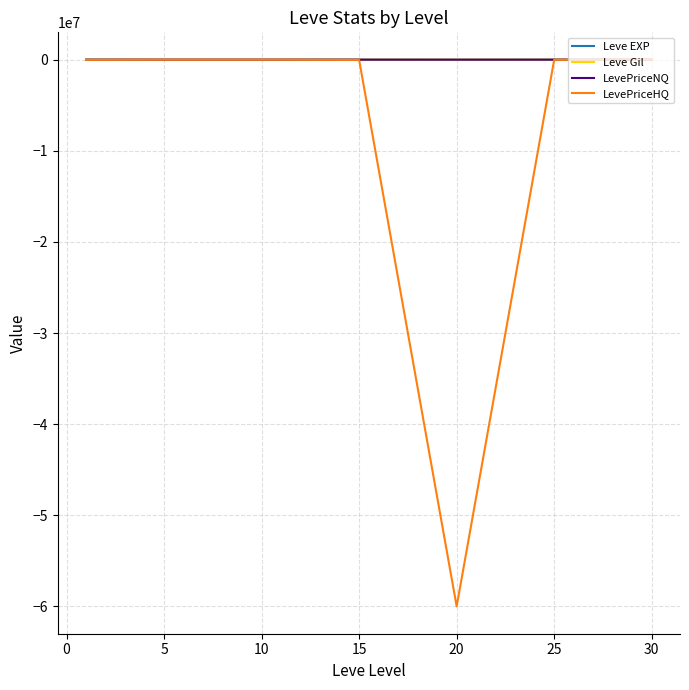

How many lines are shown in the chart?

4